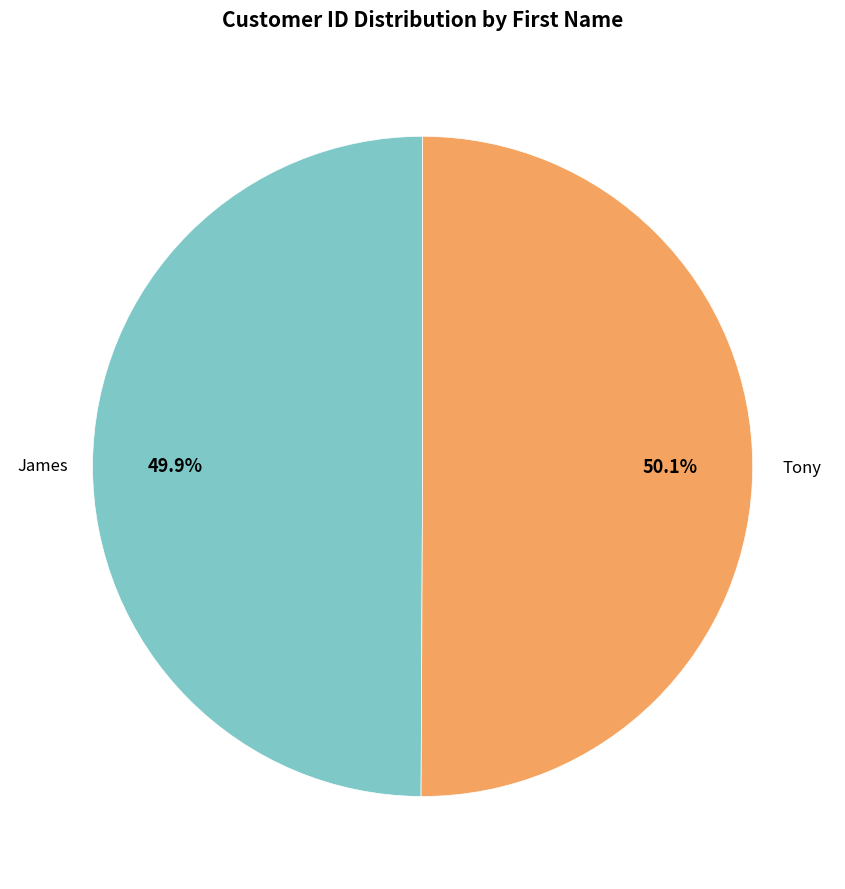

Does any single category account for the majority?

Yes